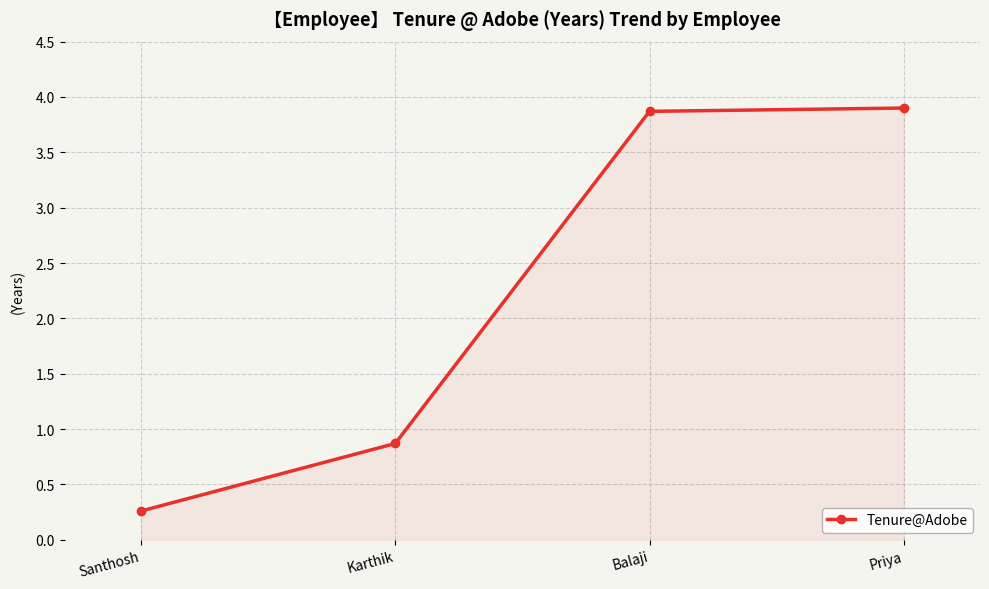

What is the greatest value displayed?

3.9